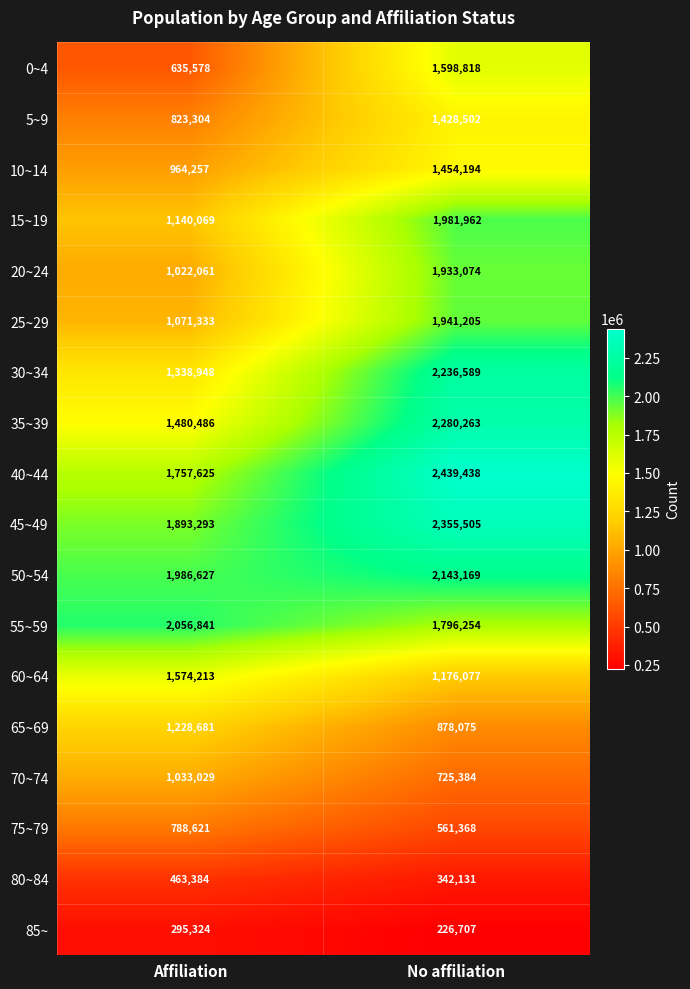

Is it true that 30~34 equals 3725102 at No affiliation?

False